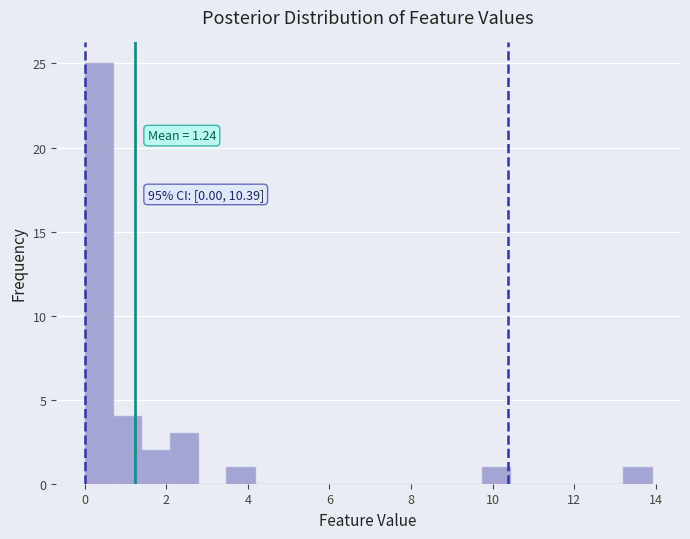

Read against the x-axis, roughly where is the centre of the tallest bar?

0.4